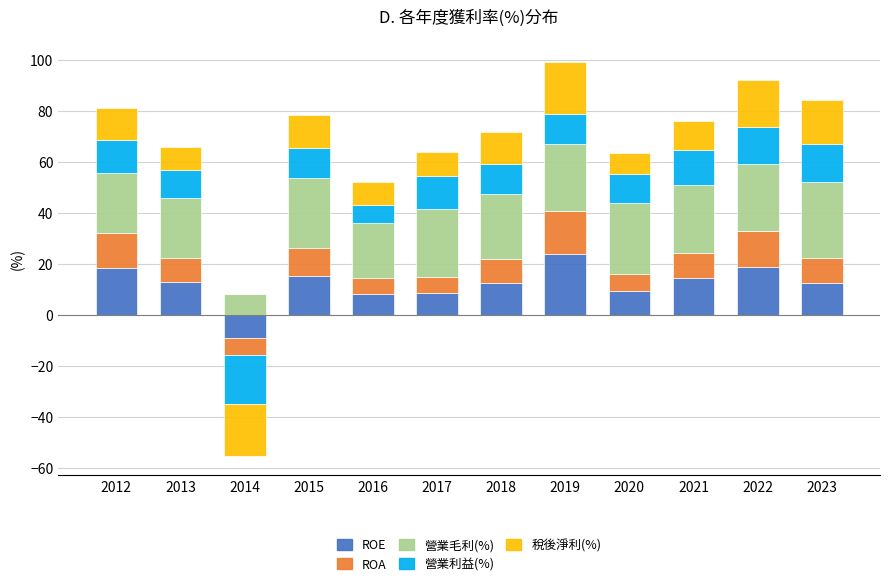

True or false: 營業毛利(%) has a value of 26.1 at 2019.

True